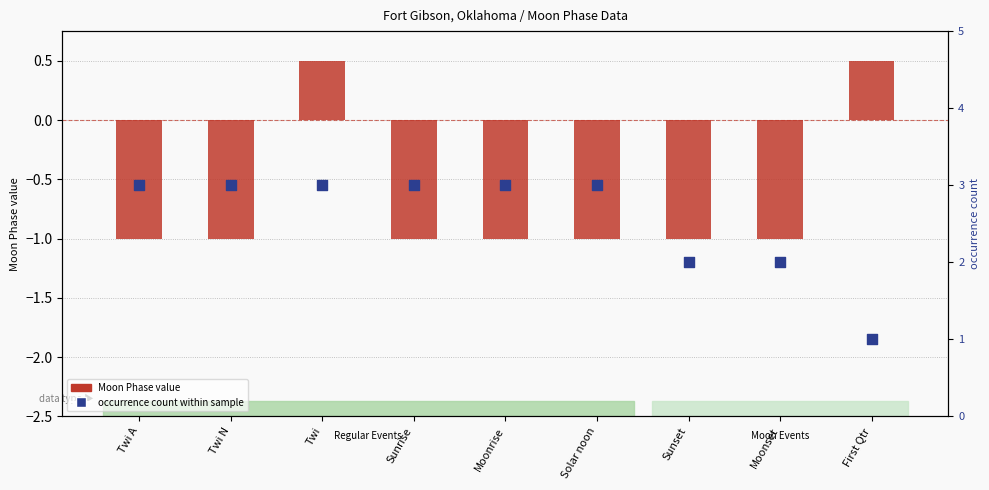

What is the total value across all series at Sunset?

1.0